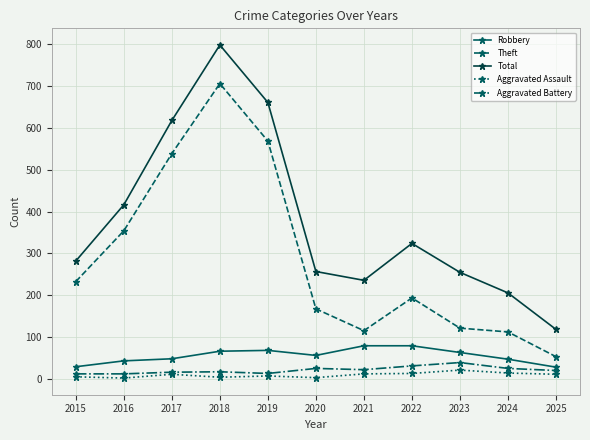

Which series has the largest total across all categories?

Total